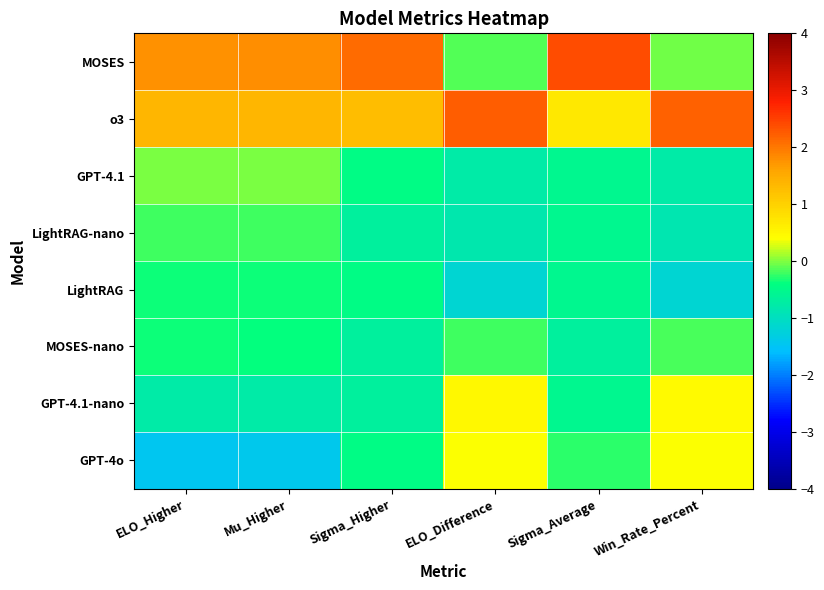

Reading left to right, extract all data points from this chart.

MOSES: ELO_Higher=1.8	Mu_Higher=1.8	Sigma_Higher=2.1	ELO_Difference=-0.1	Sigma_Average=2.4	Win_Rate_Percent=-0.1
o3: ELO_Higher=1.4	Mu_Higher=1.4	Sigma_Higher=1.3	ELO_Difference=2.2	Sigma_Average=0.7	Win_Rate_Percent=2.2
GPT-4.1: ELO_Higher=-0.0	Mu_Higher=-0.0	Sigma_Higher=-0.5	ELO_Difference=-0.8	Sigma_Average=-0.5	Win_Rate_Percent=-0.8
LightRAG-nano: ELO_Higher=-0.2	Mu_Higher=-0.2	Sigma_Higher=-0.7	ELO_Difference=-0.8	Sigma_Average=-0.5	Win_Rate_Percent=-0.9
LightRAG: ELO_Higher=-0.3	Mu_Higher=-0.4	Sigma_Higher=-0.5	ELO_Difference=-1.2	Sigma_Average=-0.5	Win_Rate_Percent=-1.2
MOSES-nano: ELO_Higher=-0.4	Mu_Higher=-0.4	Sigma_Higher=-0.7	ELO_Difference=-0.2	Sigma_Average=-0.7	Win_Rate_Percent=-0.2
GPT-4.1-nano: ELO_Higher=-0.8	Mu_Higher=-0.8	Sigma_Higher=-0.7	ELO_Difference=0.5	Sigma_Average=-0.5	Win_Rate_Percent=0.5
GPT-4o: ELO_Higher=-1.4	Mu_Higher=-1.4	Sigma_Higher=-0.5	ELO_Difference=0.4	Sigma_Average=-0.3	Win_Rate_Percent=0.4